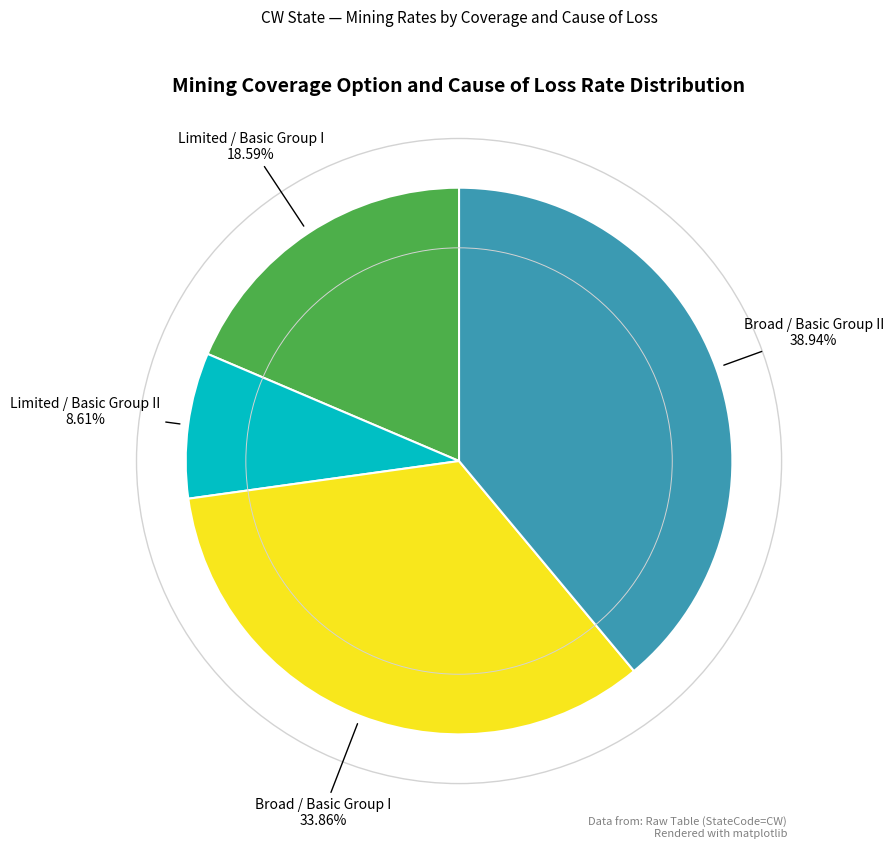

Count the number of slices in the pie.

4